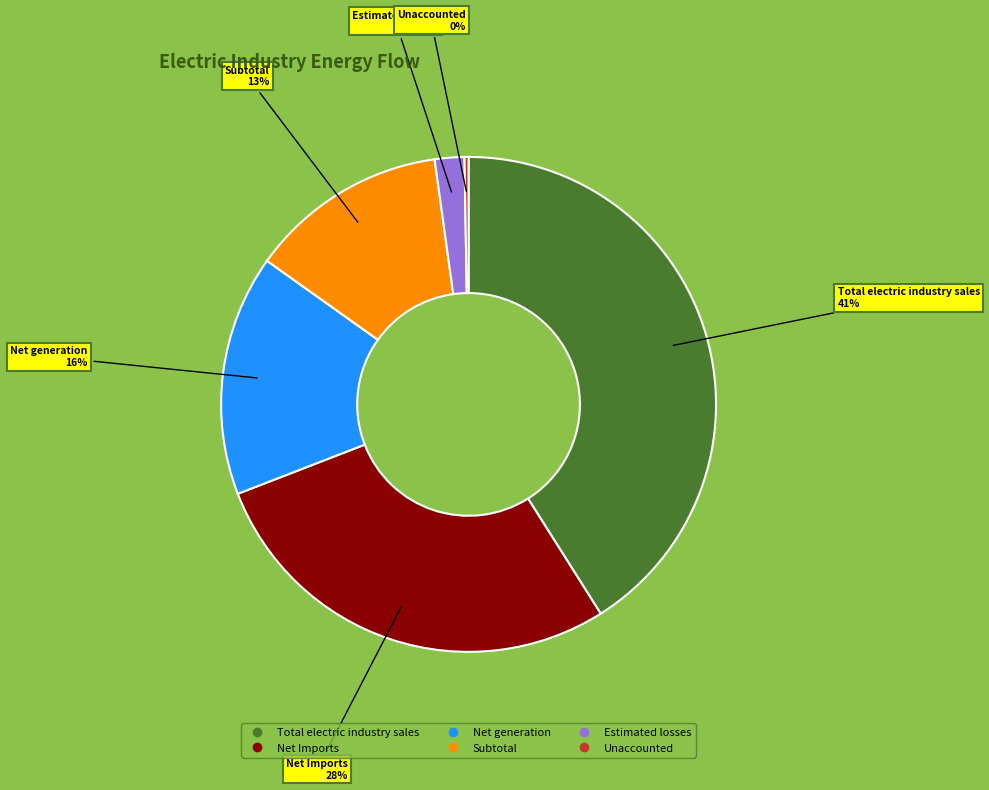

To the nearest percent, what is the difference between the largest and smallest slice percentages?

41%